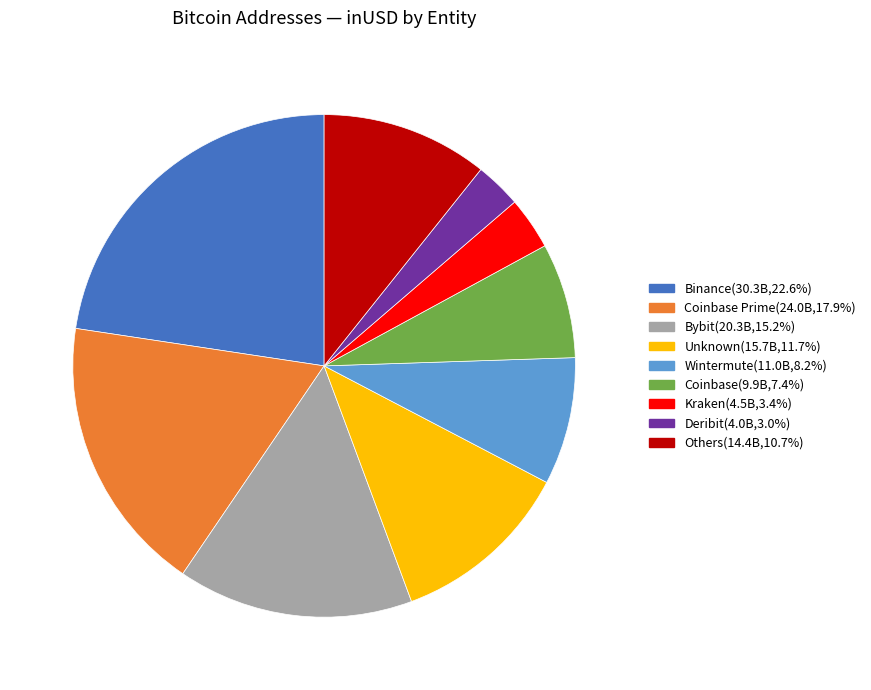

Is there a majority slice in this chart?

No